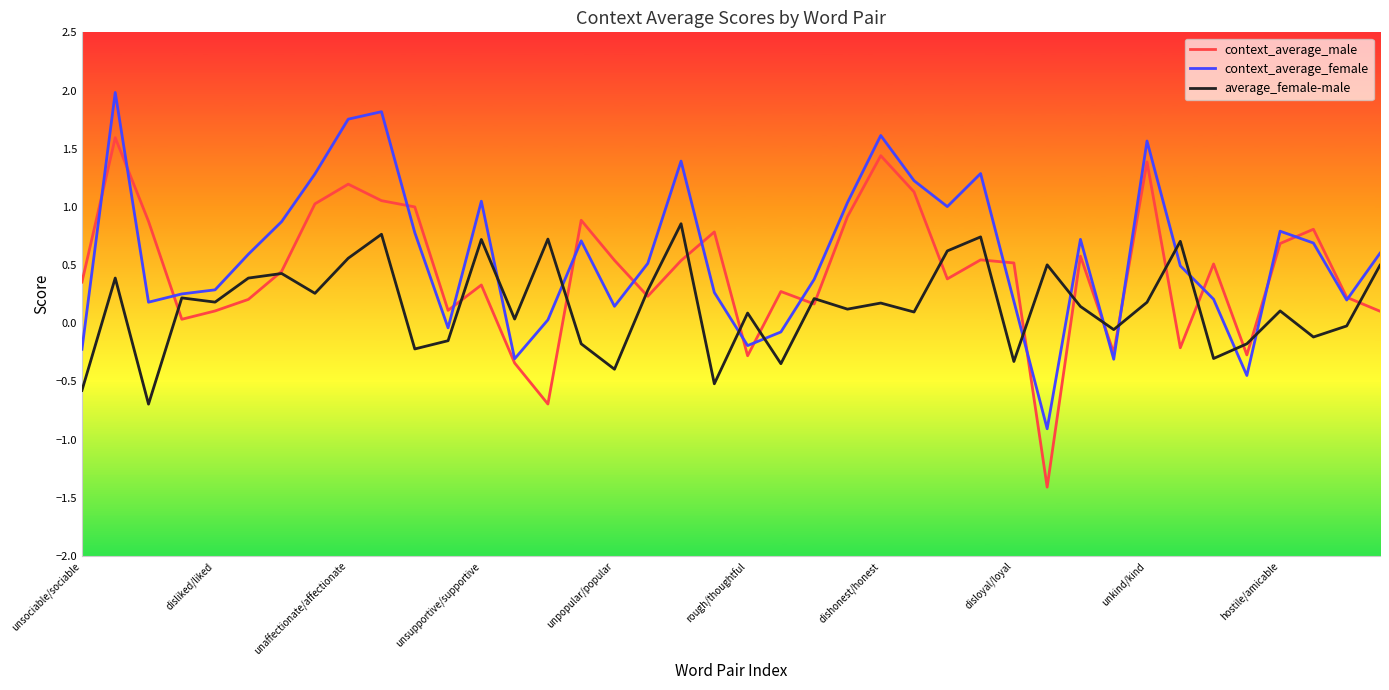

List the series in order of their overall mean, lowest first.

average_female-male, context_average_male, context_average_female